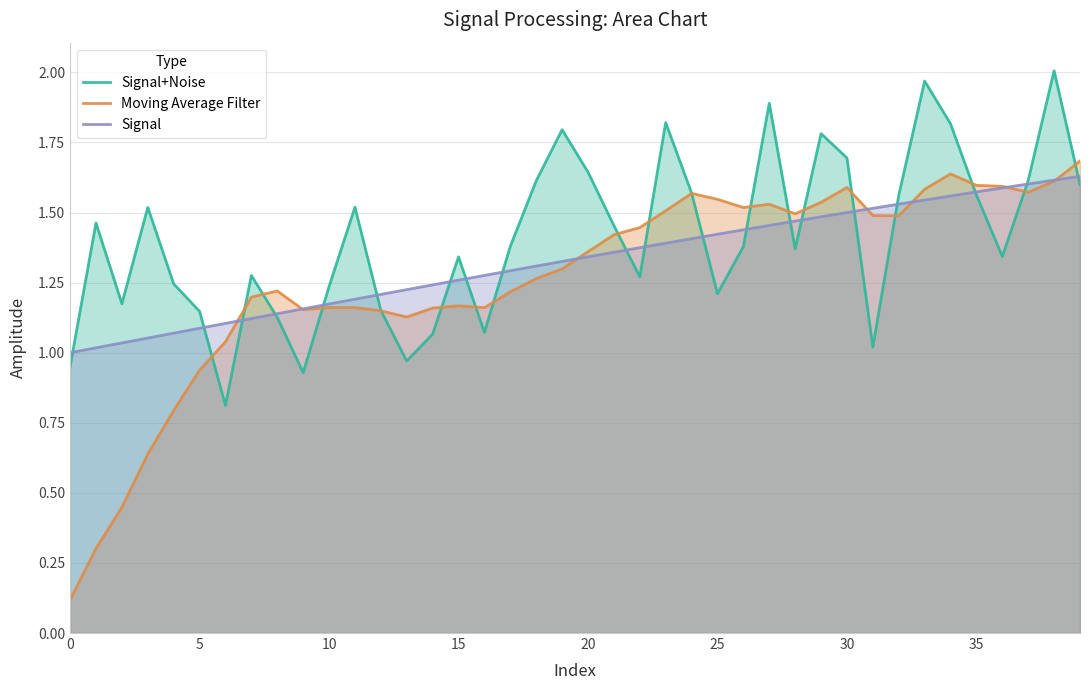

What are all the series names shown in the legend?

Signal+Noise, Moving Average Filter, Signal